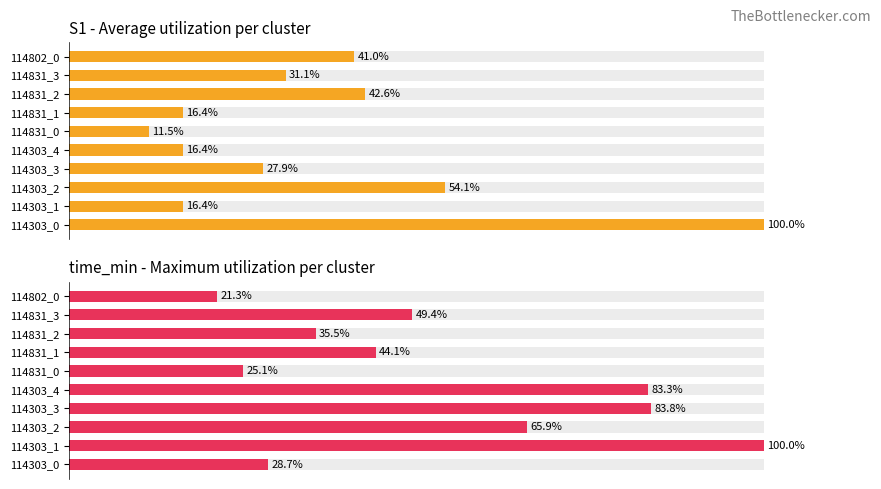

Rank the series by their average value, from lowest to highest.

S1 - Average utilization per cluster, time_min - Maximum utilization per cluster